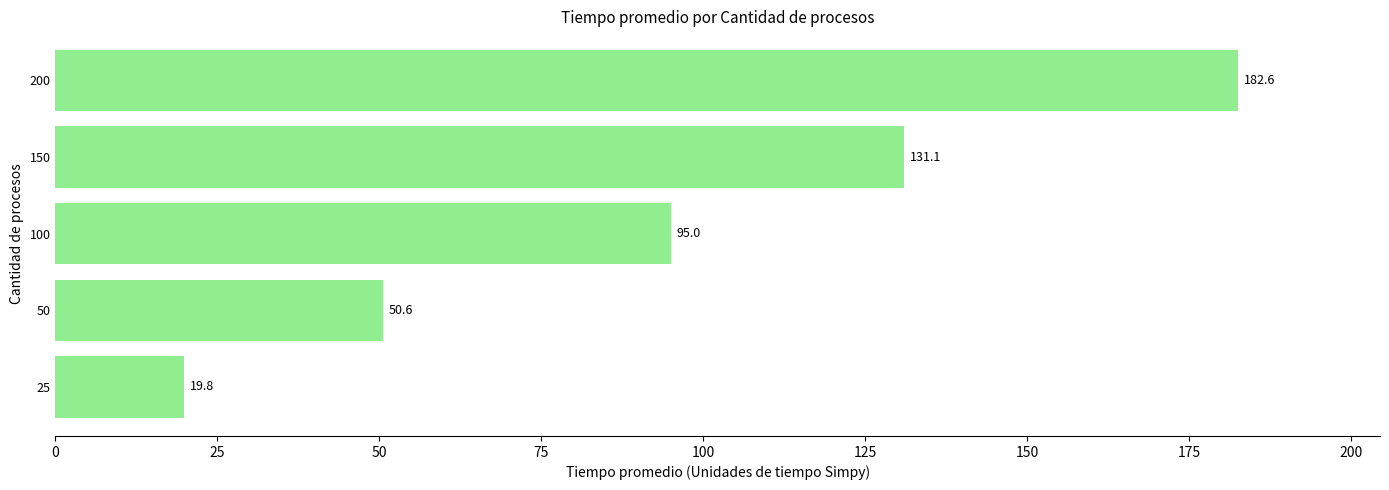

Rank the categories by value from highest to lowest.

200, 150, 100, 50, 25